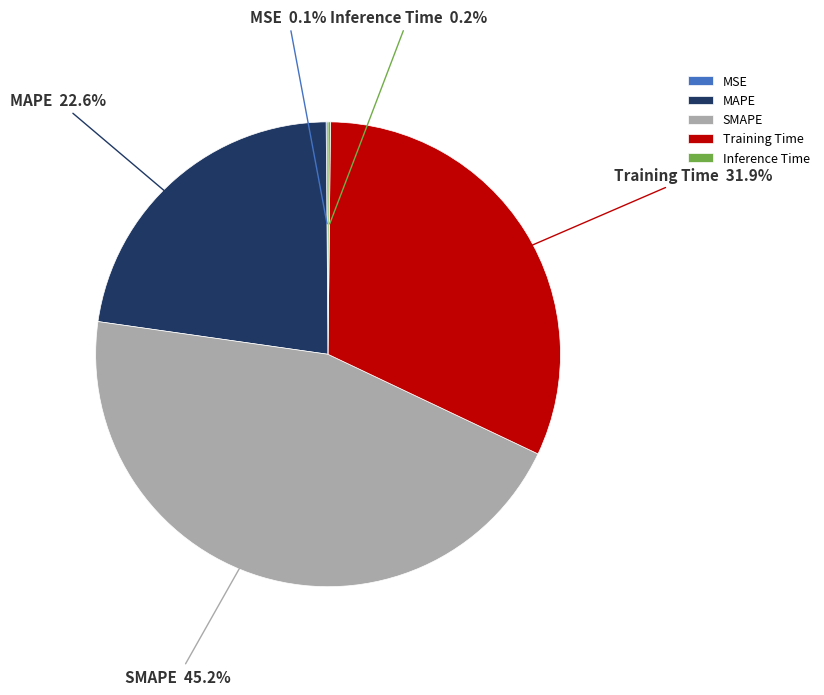

Which slice is the largest?

SMAPE